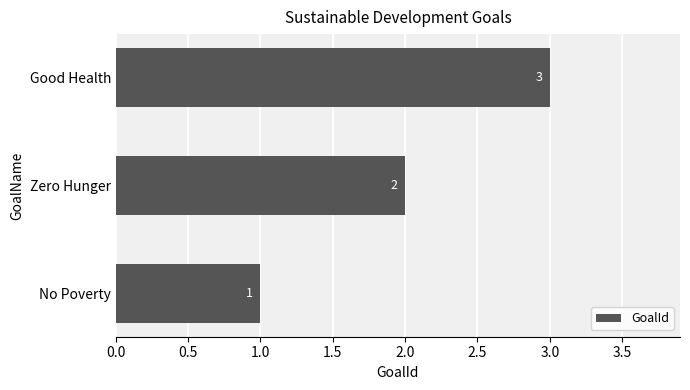

What is the smallest value displayed?

1